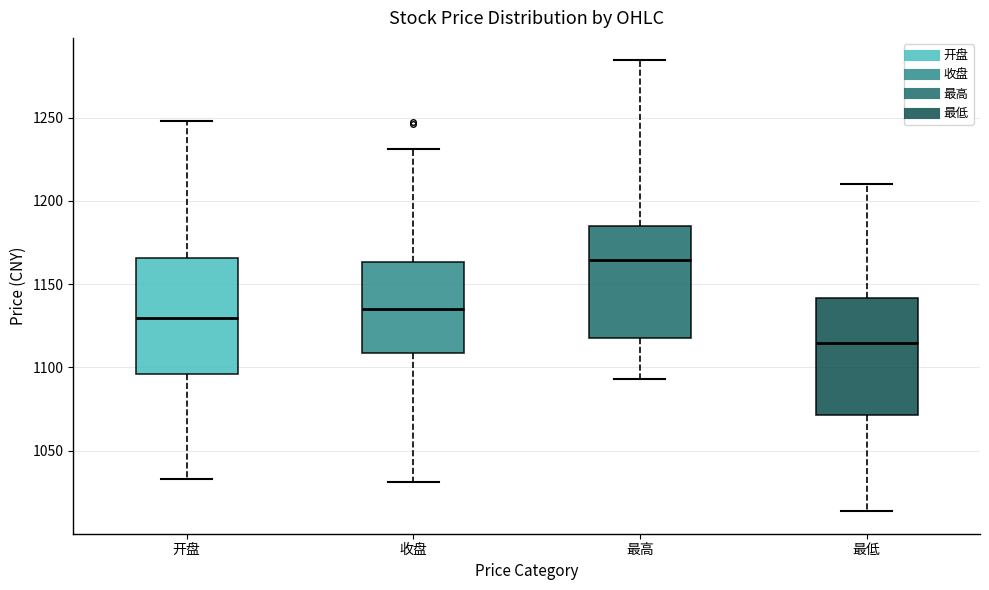

Reading left to right, transcribe this box plot: for each box, give where its median line is, the range the box spans, and where its two whiskers end, as read against the y-axis. The values are not printed on the chart, so give them approximately, as read against the axis.

开盘: median 1130, box 1095 to 1165, whiskers 1035 to 1250
收盘: median 1135, box 1110 to 1165, whiskers 1030 to 1230
最高: median 1165, box 1120 to 1185, whiskers 1095 to 1285
最低: median 1115, box 1070 to 1140, whiskers 1015 to 1210